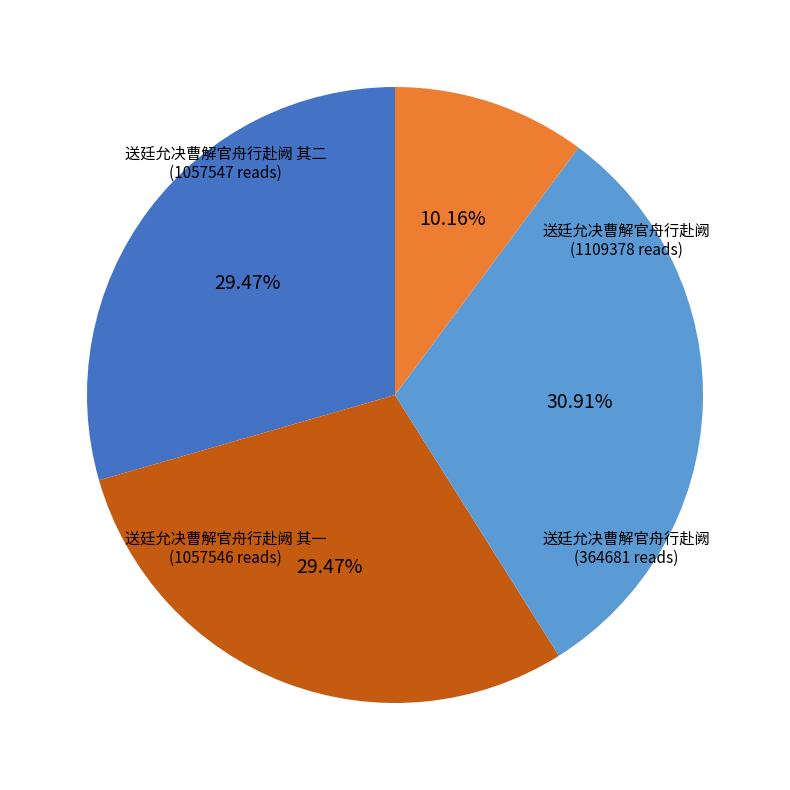

Does any single category account for the majority?

No